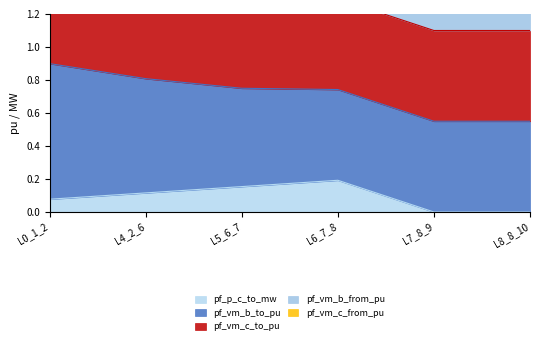

Which series has the largest total across all categories?

pf_vm_b_from_pu